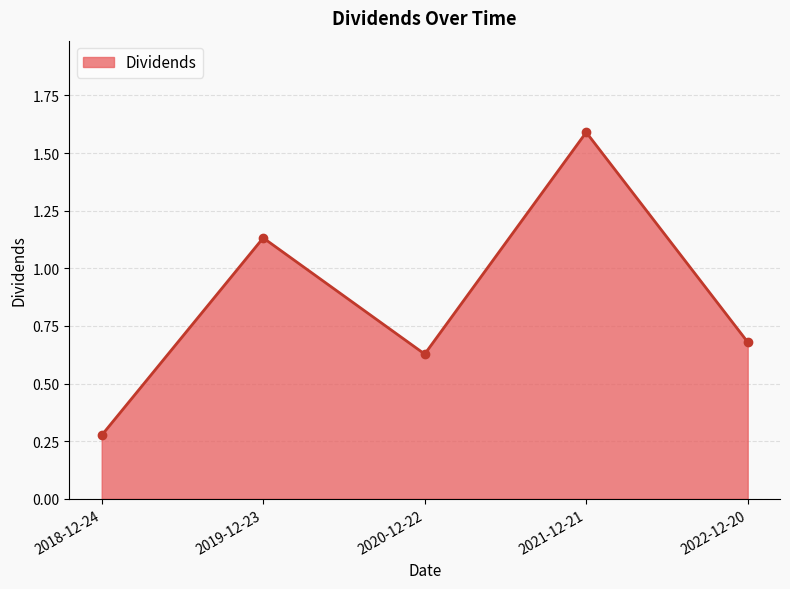

The chart shows a value of 1.6 at 2021-12-21. True or false?

True